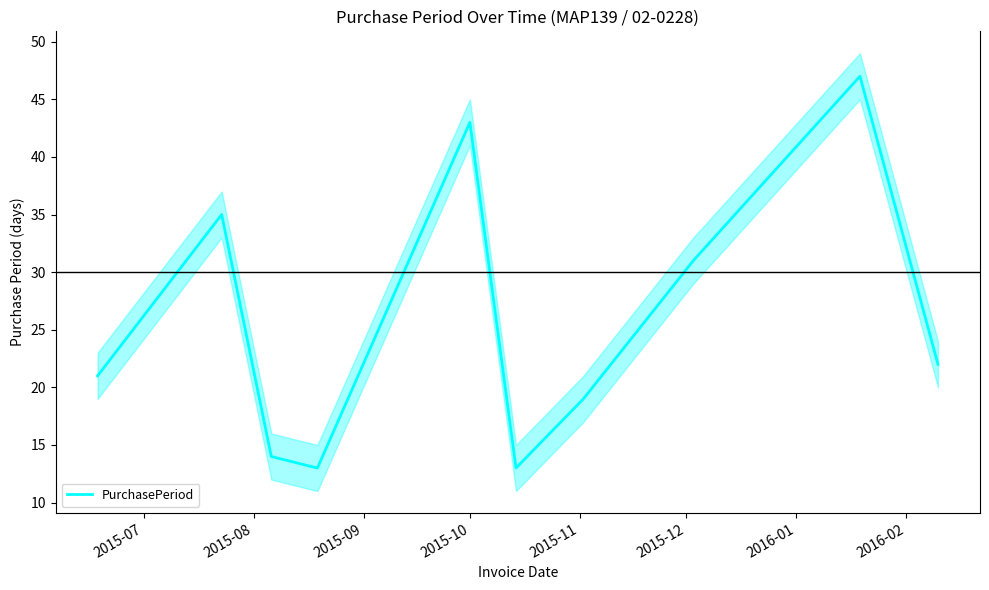

How many interior local valleys (lower than both neighbors) does the data have?

2